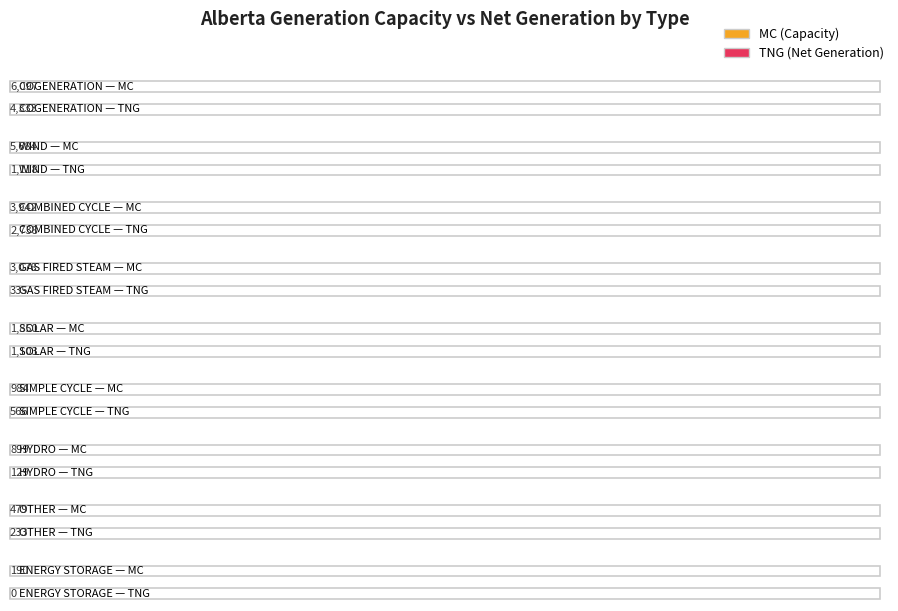

Which series changed the most between COGENERATION and WIND?

TNG